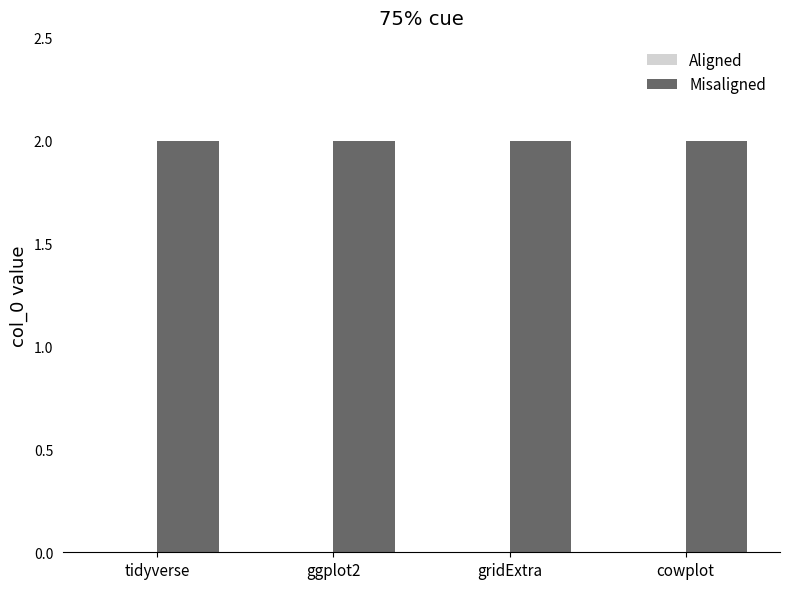

At which label does Misaligned reach its peak?

tidyverse